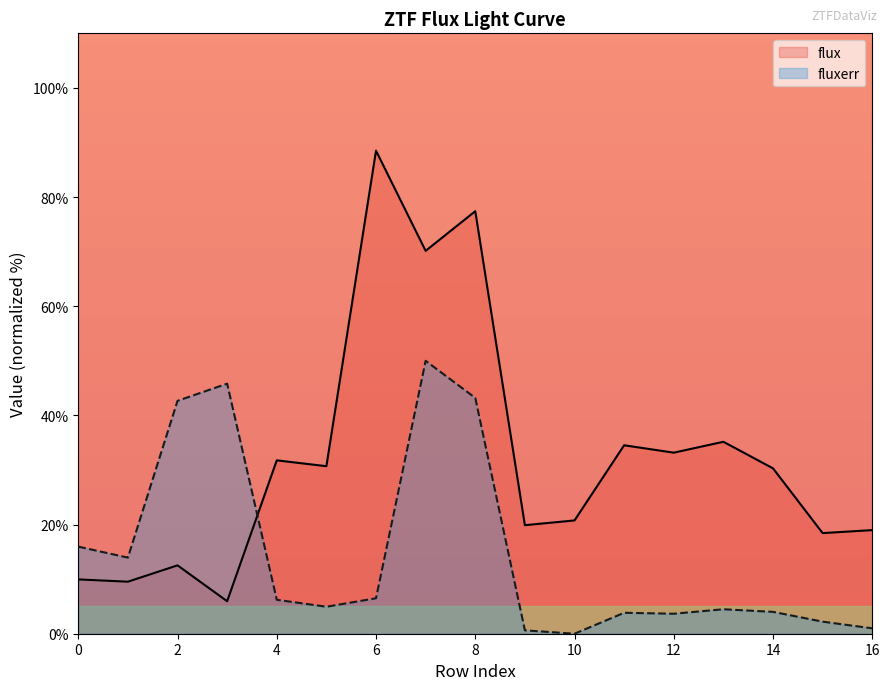

How many lines are shown in the chart?

2